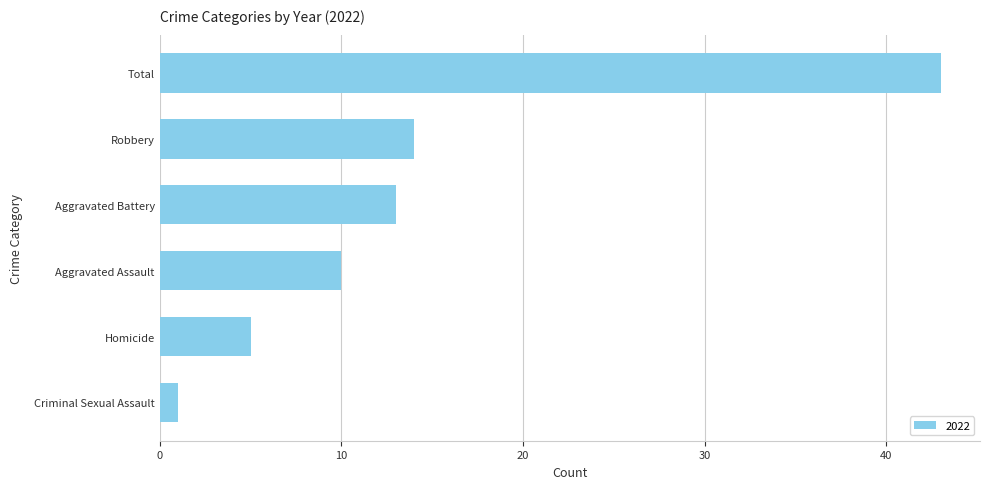

Which category has the lowest value across all series?

Criminal Sexual Assault